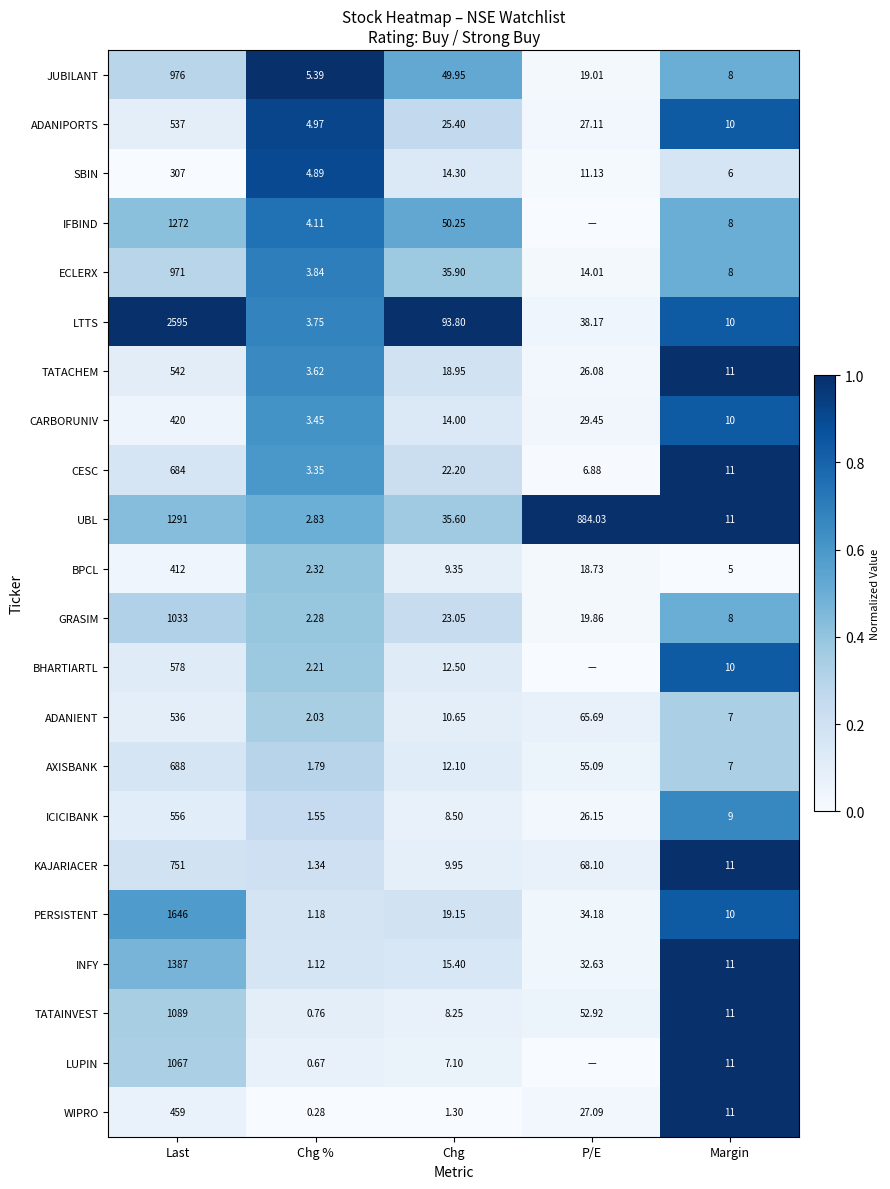

Rank the categories by ADANIPORTS value from lowest to highest.

Chg %, Margin, Chg, P/E, Last